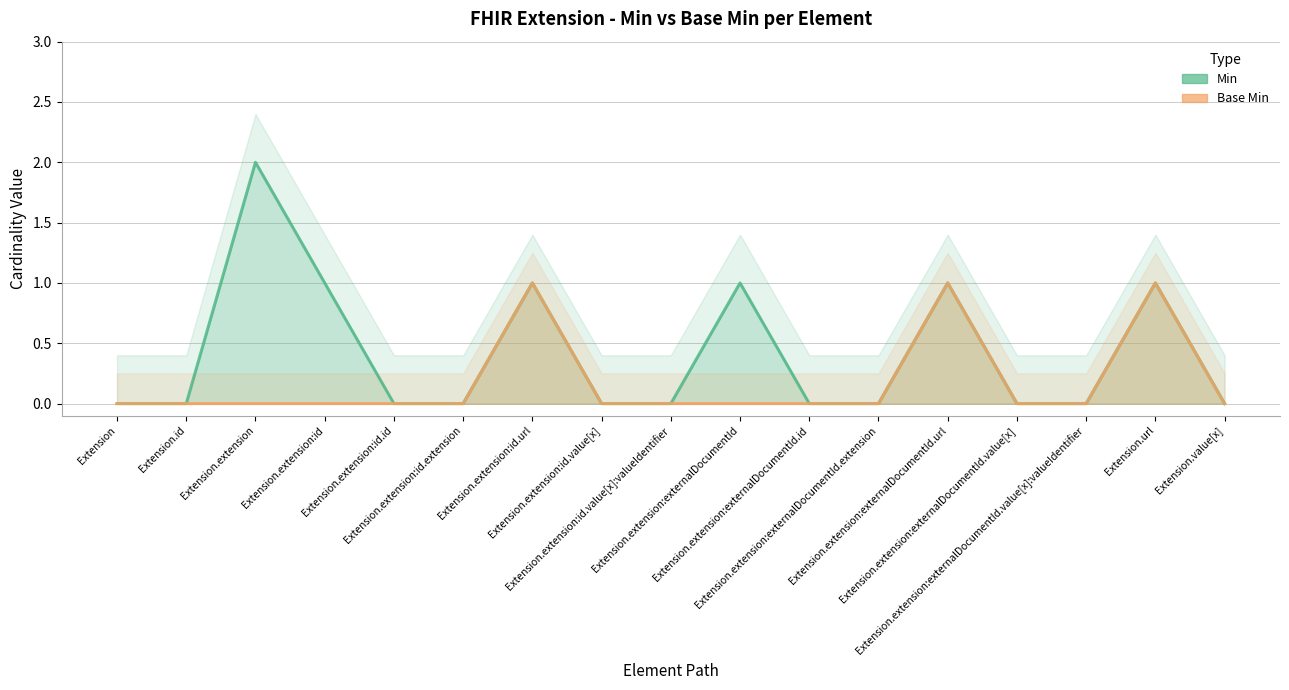

Is it true that Base Min equals 0 at Extension.extension:externalDocumentId.extension?

True